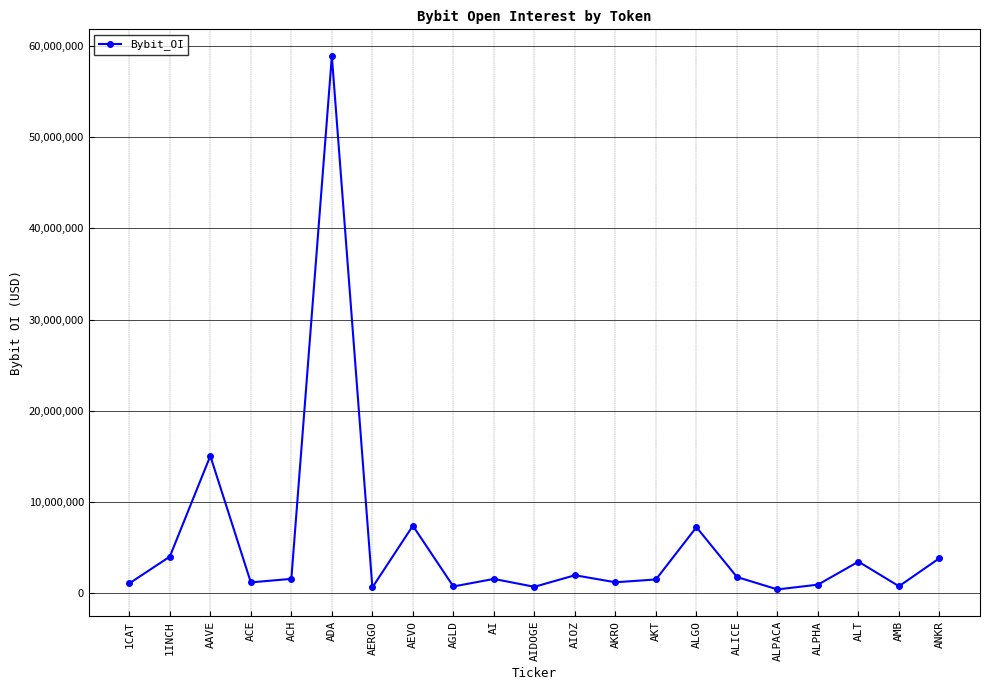

The value at ALICE is 1734142. True or false?

True